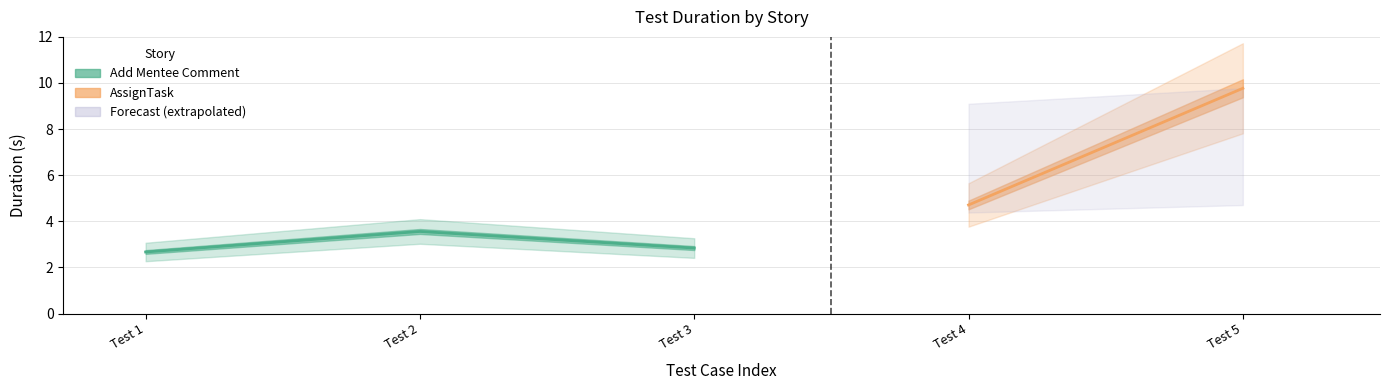

How many values are between 2 and 3?

2